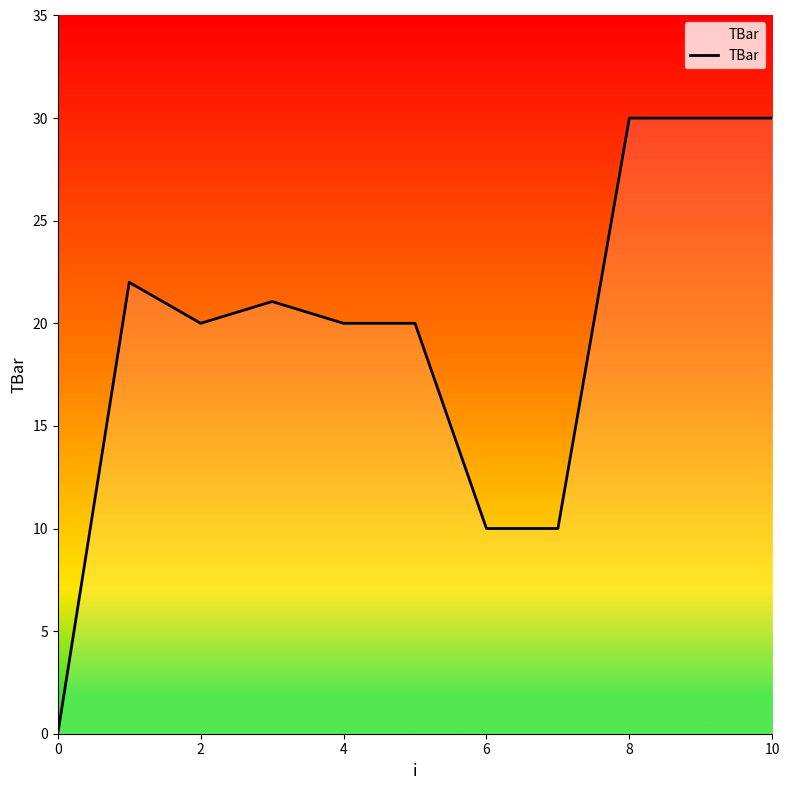

What is the greatest value displayed?

30.0